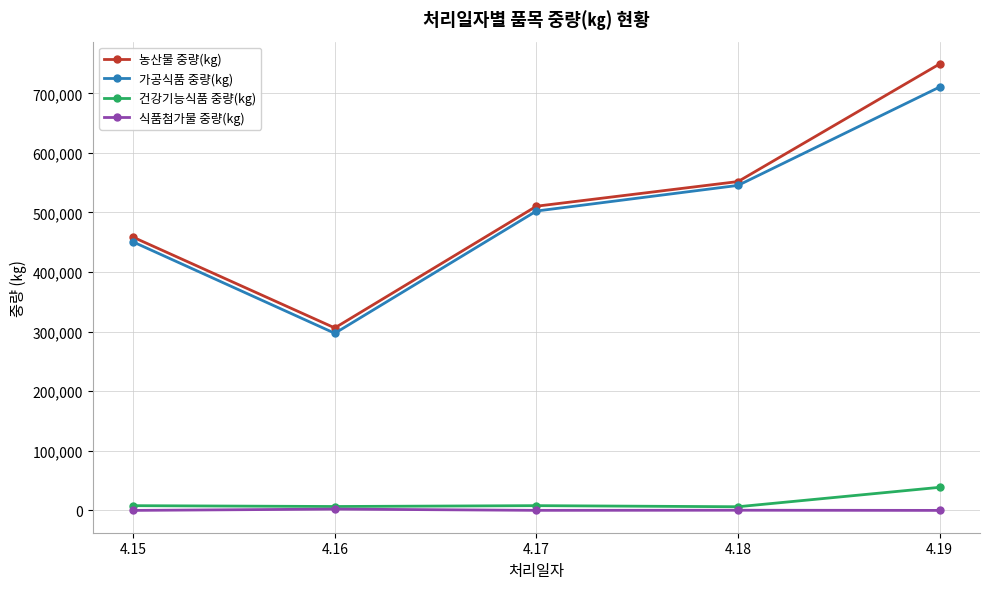

What are all the series names shown in the legend?

농산물 중량(kg), 가공식품 중량(kg), 건강기능식품 중량(kg), 식품첨가물 중량(kg)